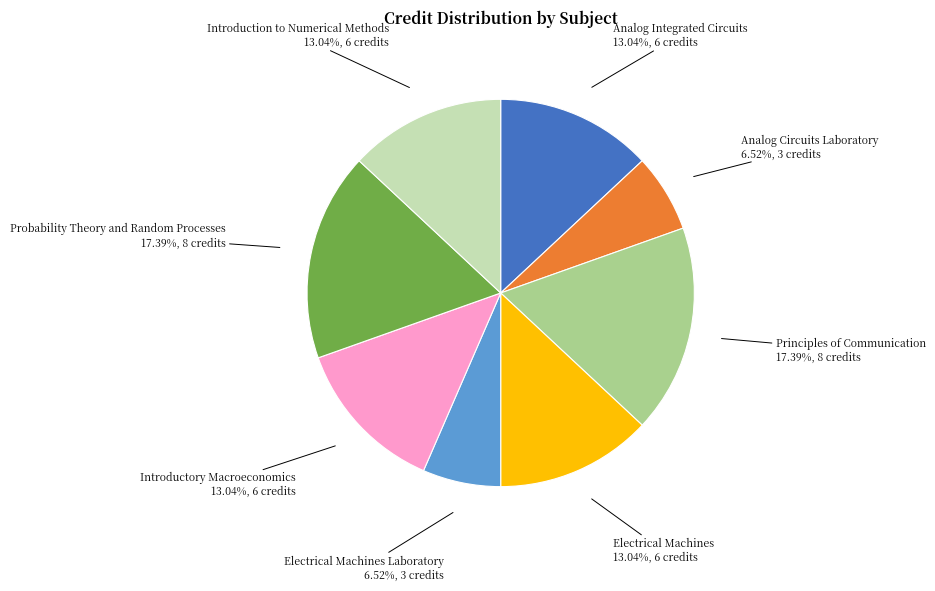

Which has a higher value, Probability Theory and Random Processes or Analog Circuits Laboratory?

Probability Theory and Random Processes